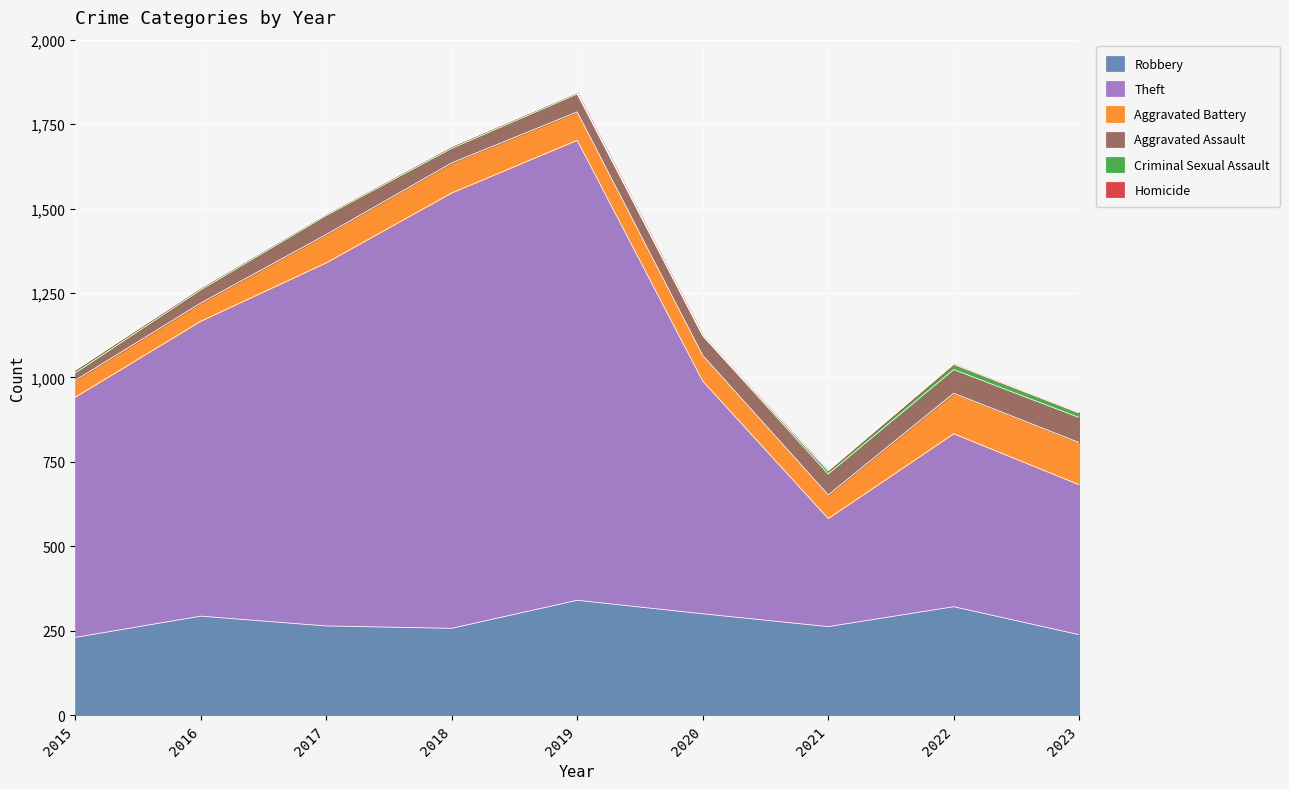

Is the value of Homicide at 2017 greater than the value of Aggravated Assault at 2020?

No